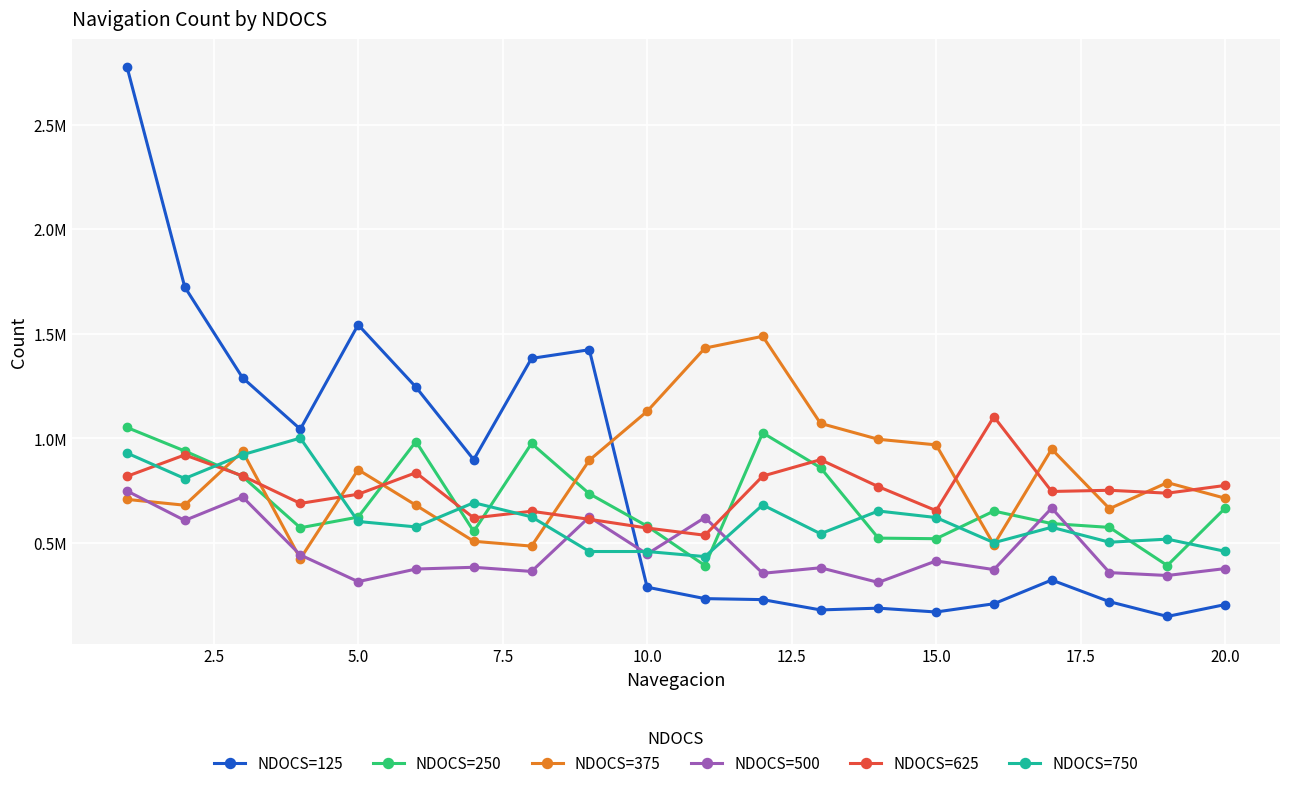

What are all the series names shown in the legend?

NDOCS=125, NDOCS=250, NDOCS=375, NDOCS=500, NDOCS=625, NDOCS=750